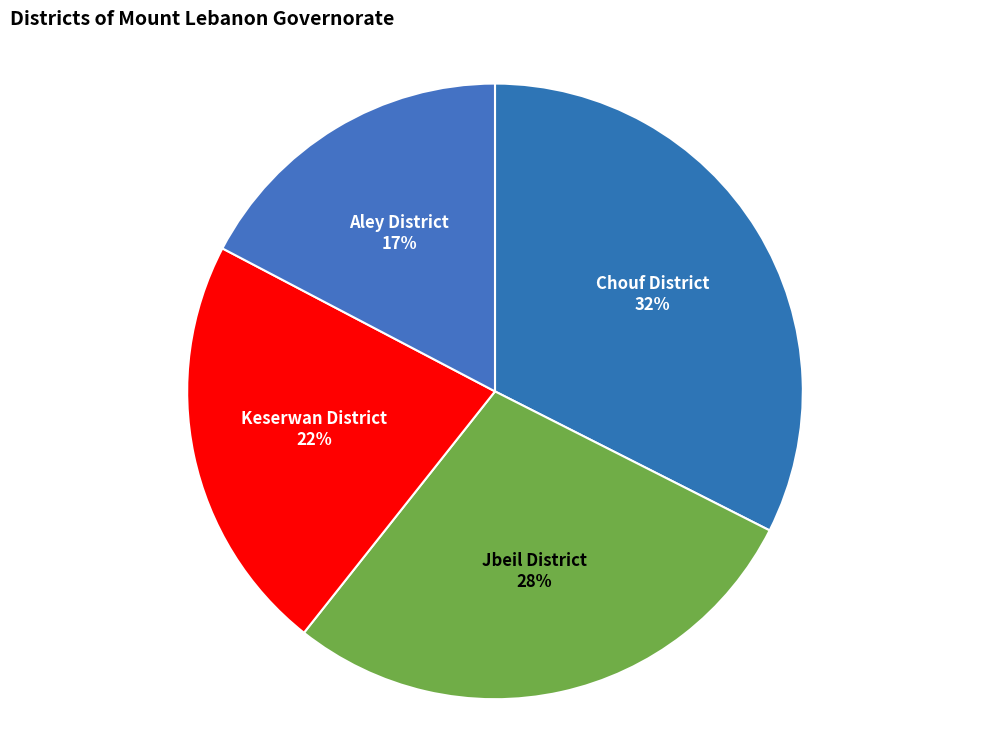

How many slices are in this pie chart?

4